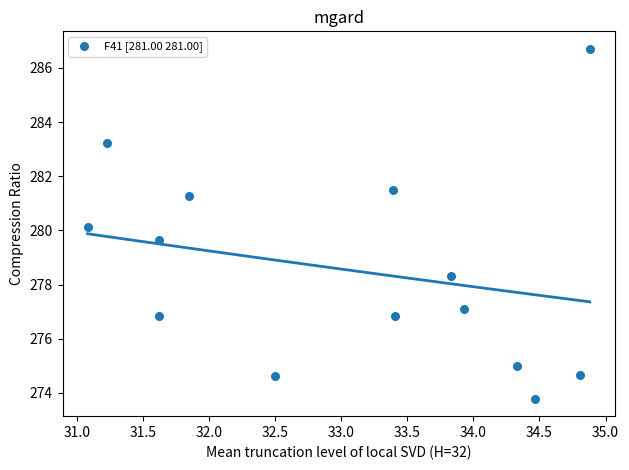

What is the range of Y values (max minus min)?

12.9